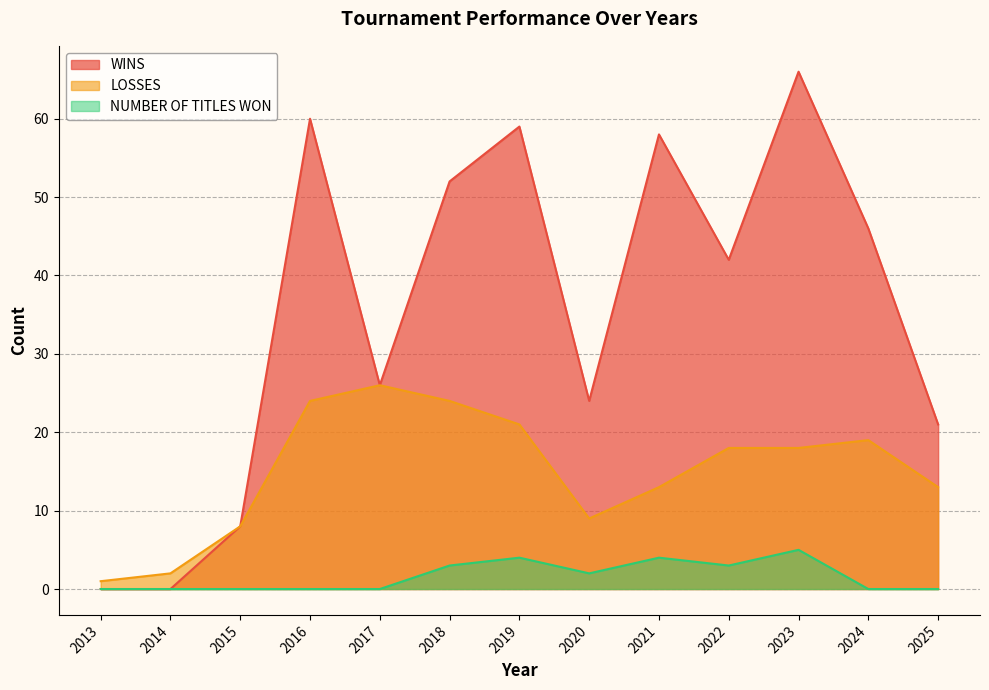

What is the difference between the maximum and minimum values in the NUMBER OF TITLES WON series?

5